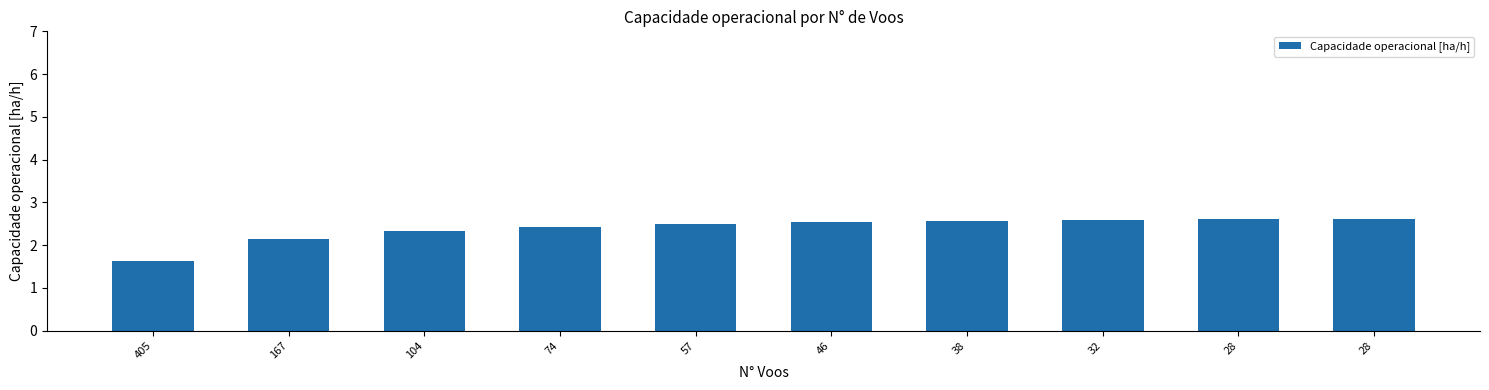

How many data points are above 2?

9